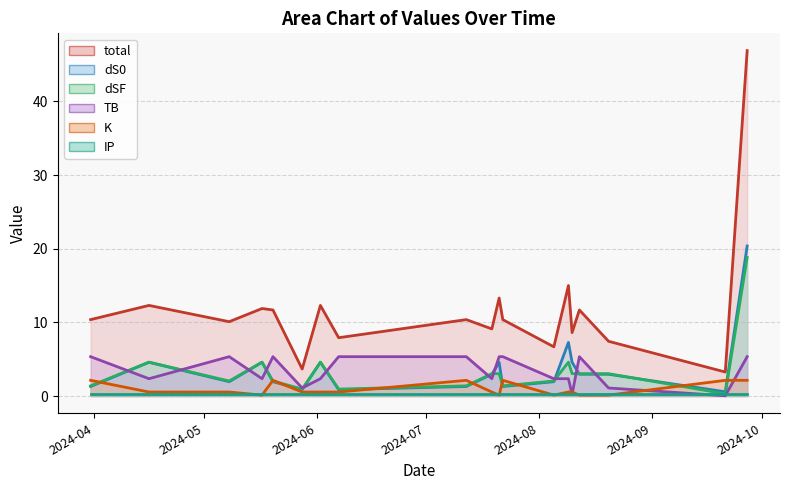

How many intersections are there between TB (line) and dSF (line)?

11